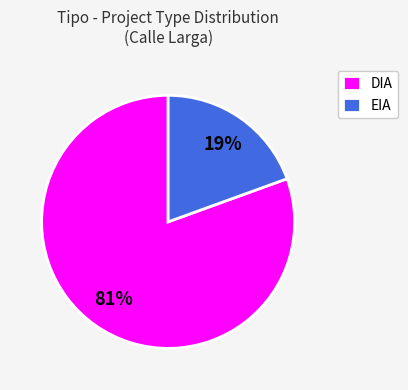

Which slice is the smallest?

EIA